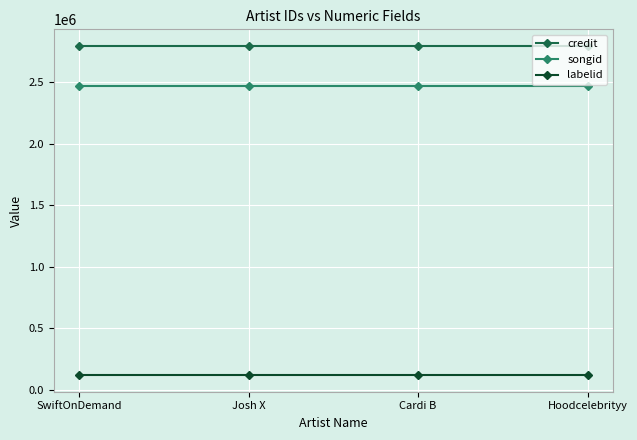

What is the difference between the highest and lowest values at Cardi B?

2680172